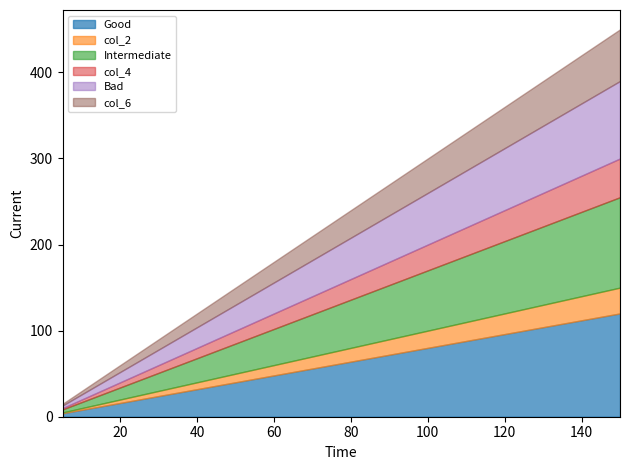

At which category is the sum across all series the highest?

150